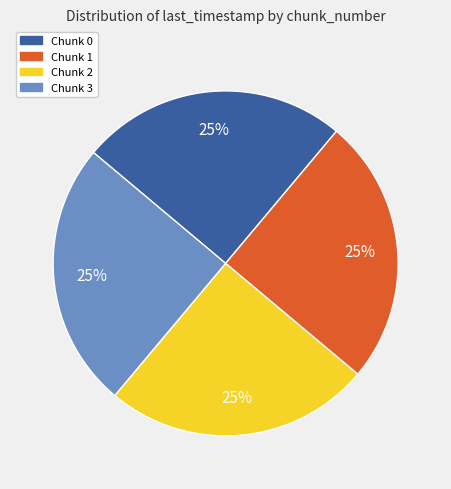

To the nearest percent, what portion does Chunk 3 represent?

25%